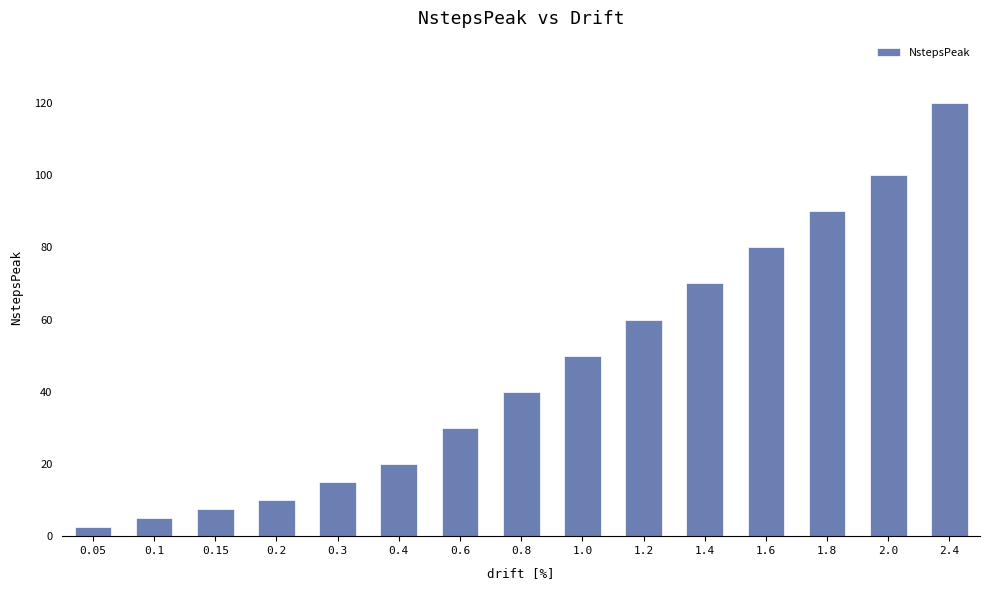

Is it true that the value at 0.3 is 15.0?

True